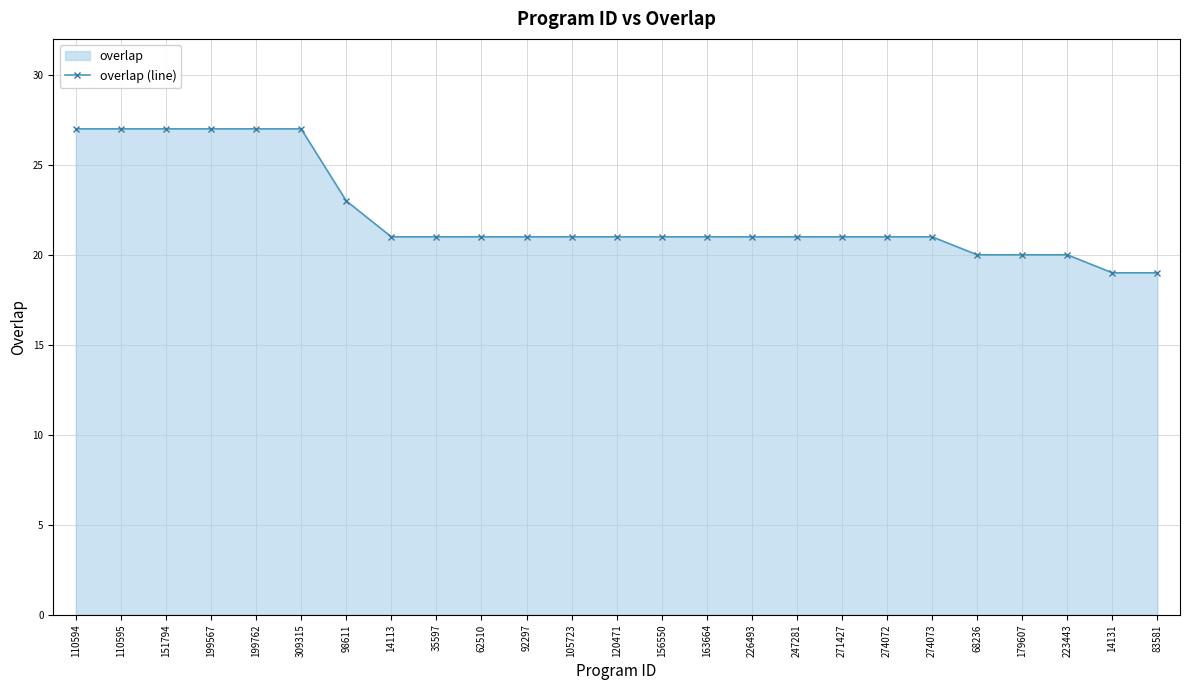

List the labels in order of value, smallest first.

14131, 83581, 68236, 179607, 223443, 14113, 35597, 62510, 92297, 105723, 120471, 156550, 163664, 226493, 247281, 271427, 274072, 274073, 98611, 110594, 110595, 151794, 199567, 199762, 309315